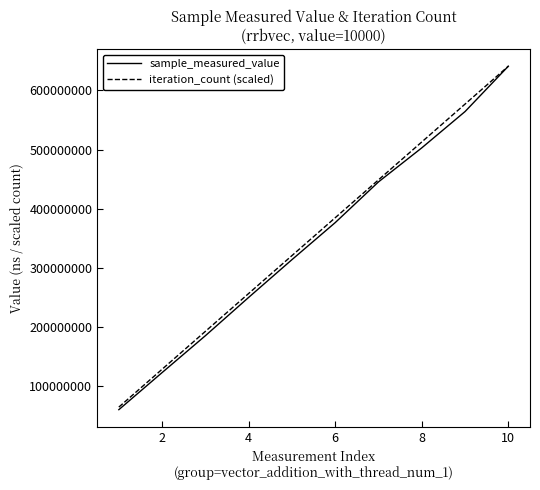

Count the number of data series in this chart.

2